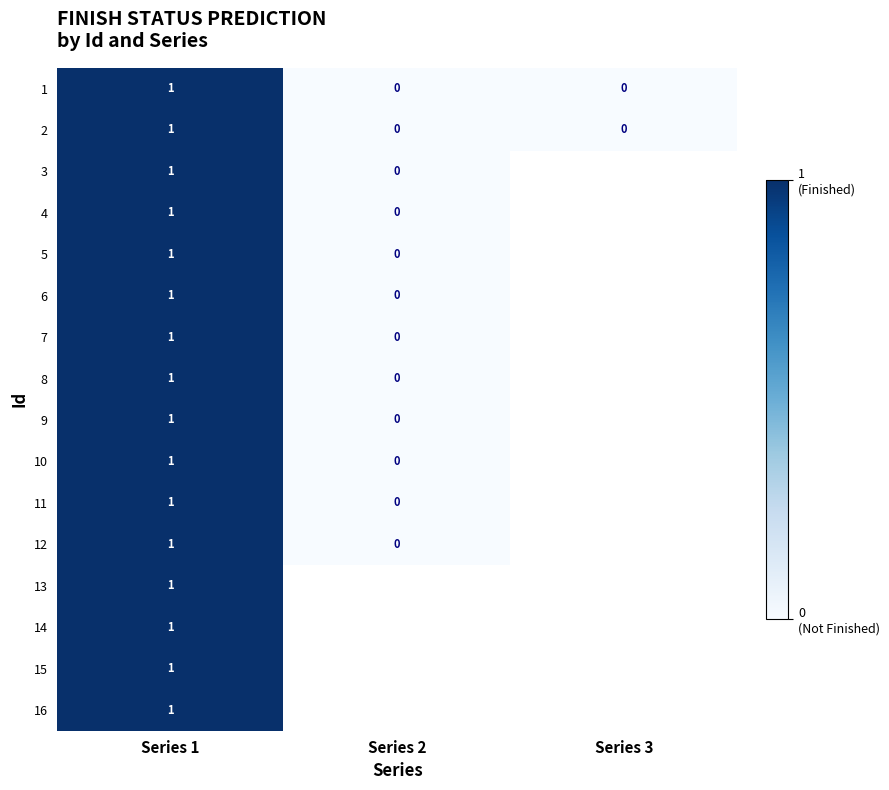

True or false: 9 has a value of 1.8 at Series 1.

False